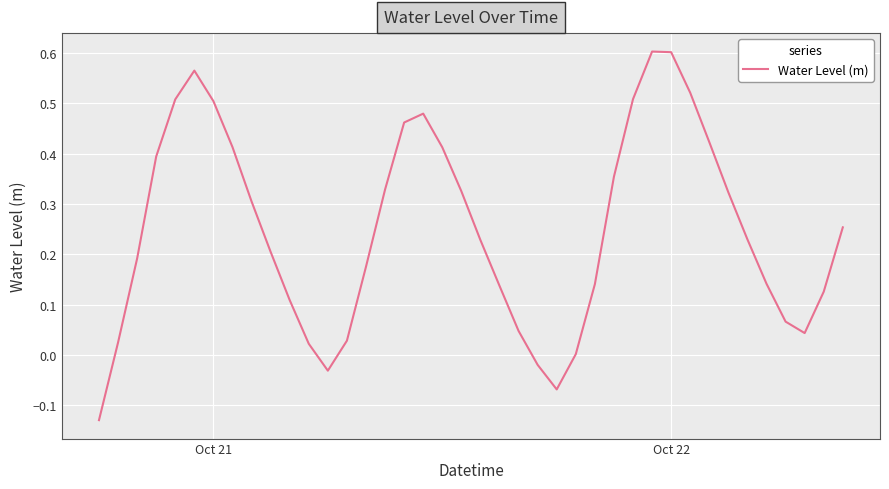

What is the difference between the maximum and minimum values?

0.7